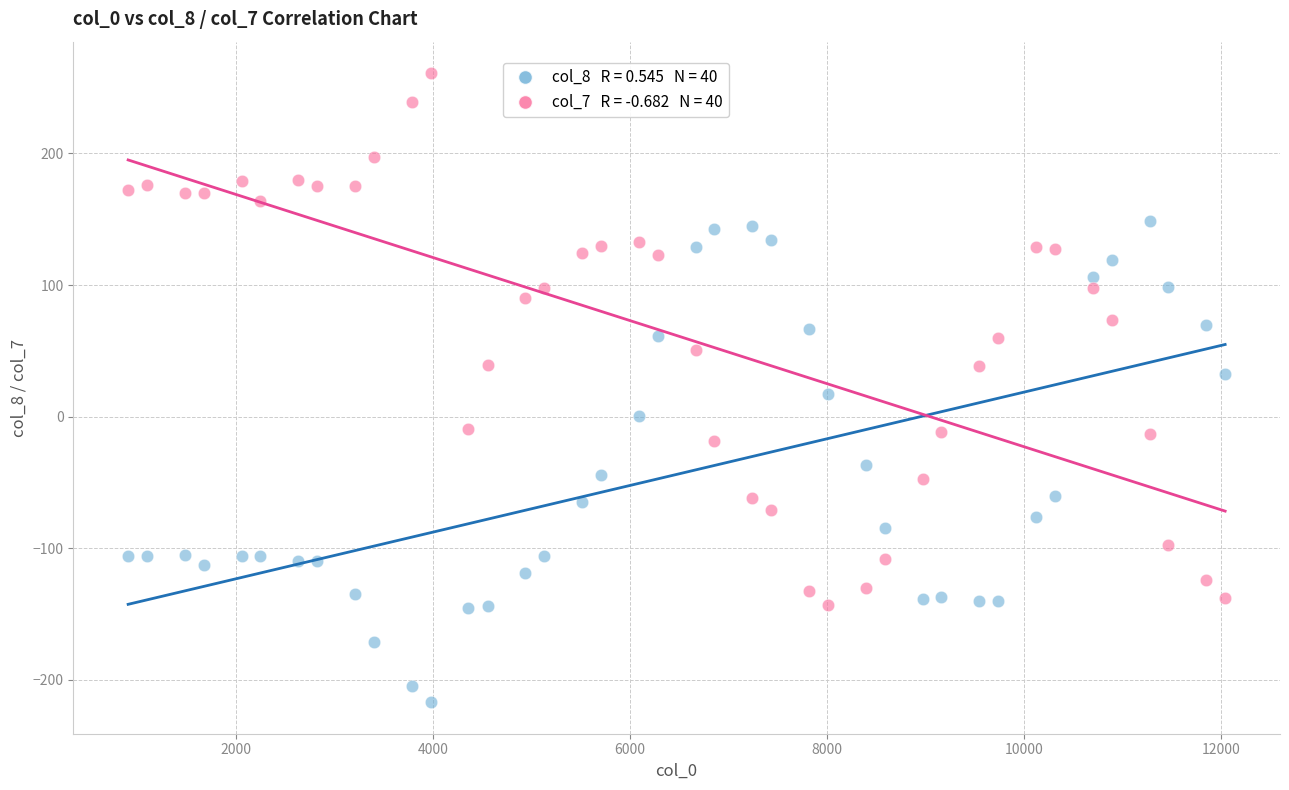

Across all data points, what is the range of X values (max minus min)?

11142.0